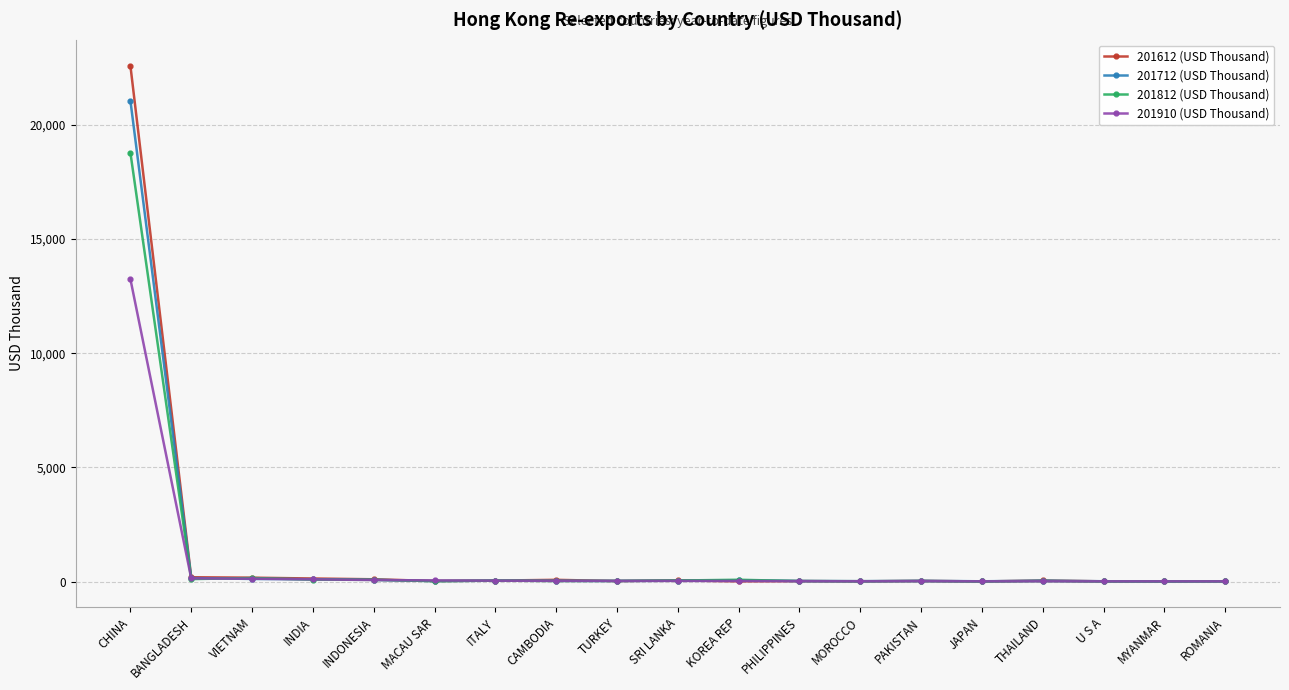

What is the label of the 8th point from the right?

PHILIPPINES